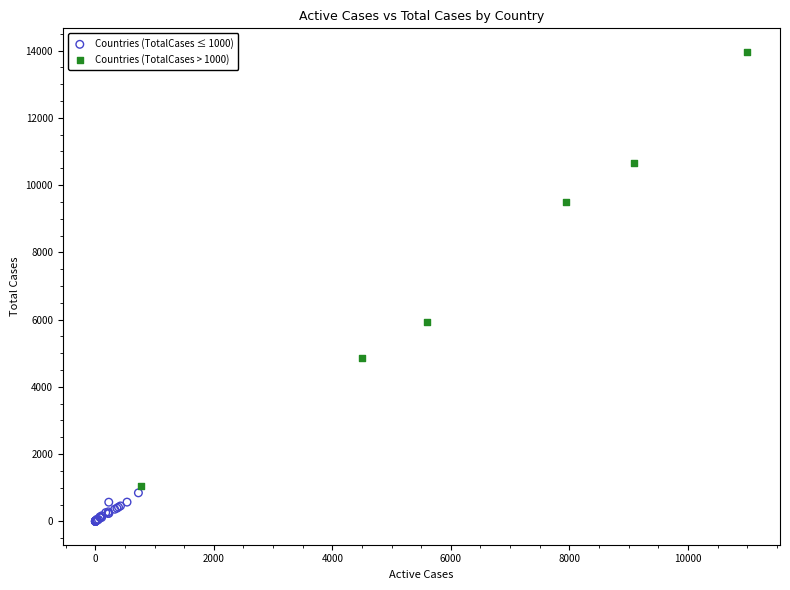

Which series has the largest Y range (max minus min)?

Countries (TotalCases > 1000)